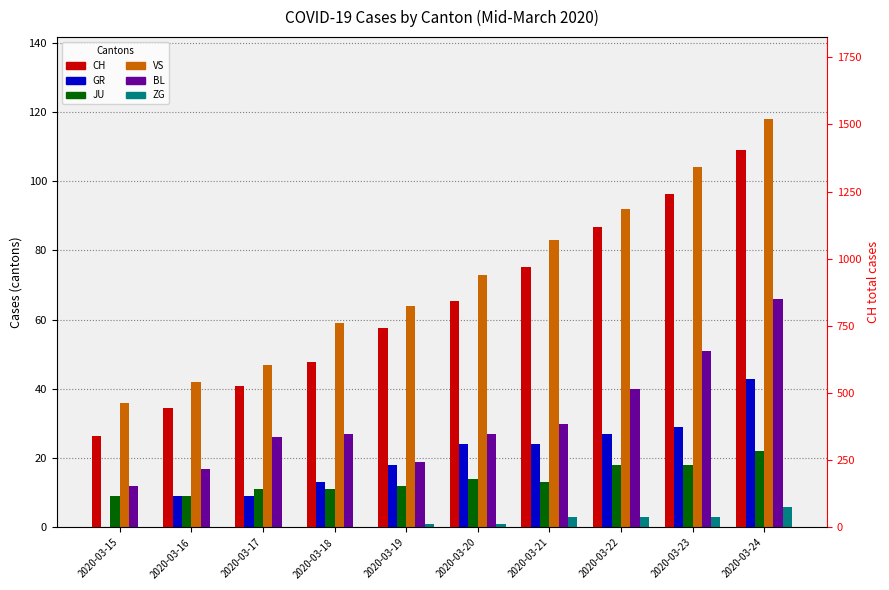

Which series changed the most between 2020-03-16 and 2020-03-20?

CH